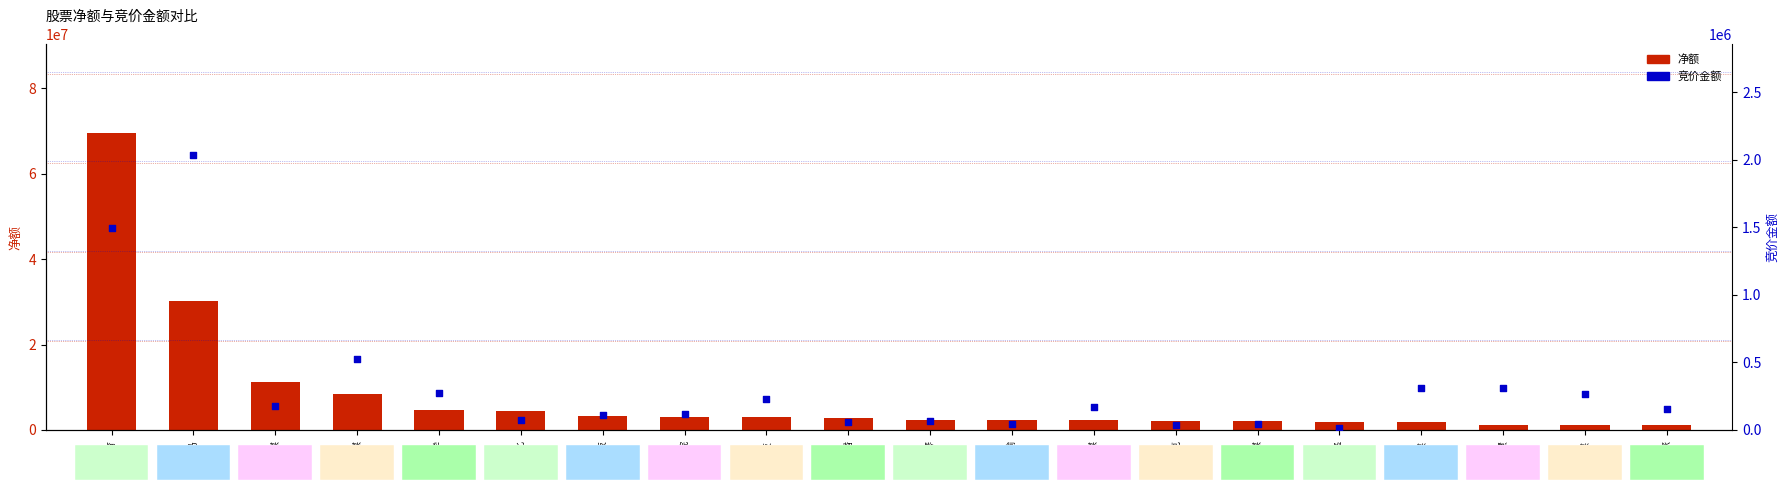

At which category is the sum across all series the highest?

中公教育